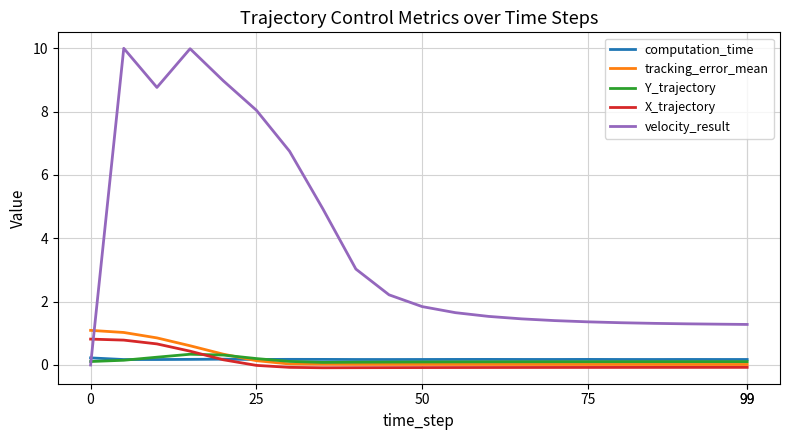

What is the average value of the computation_time series?

0.2